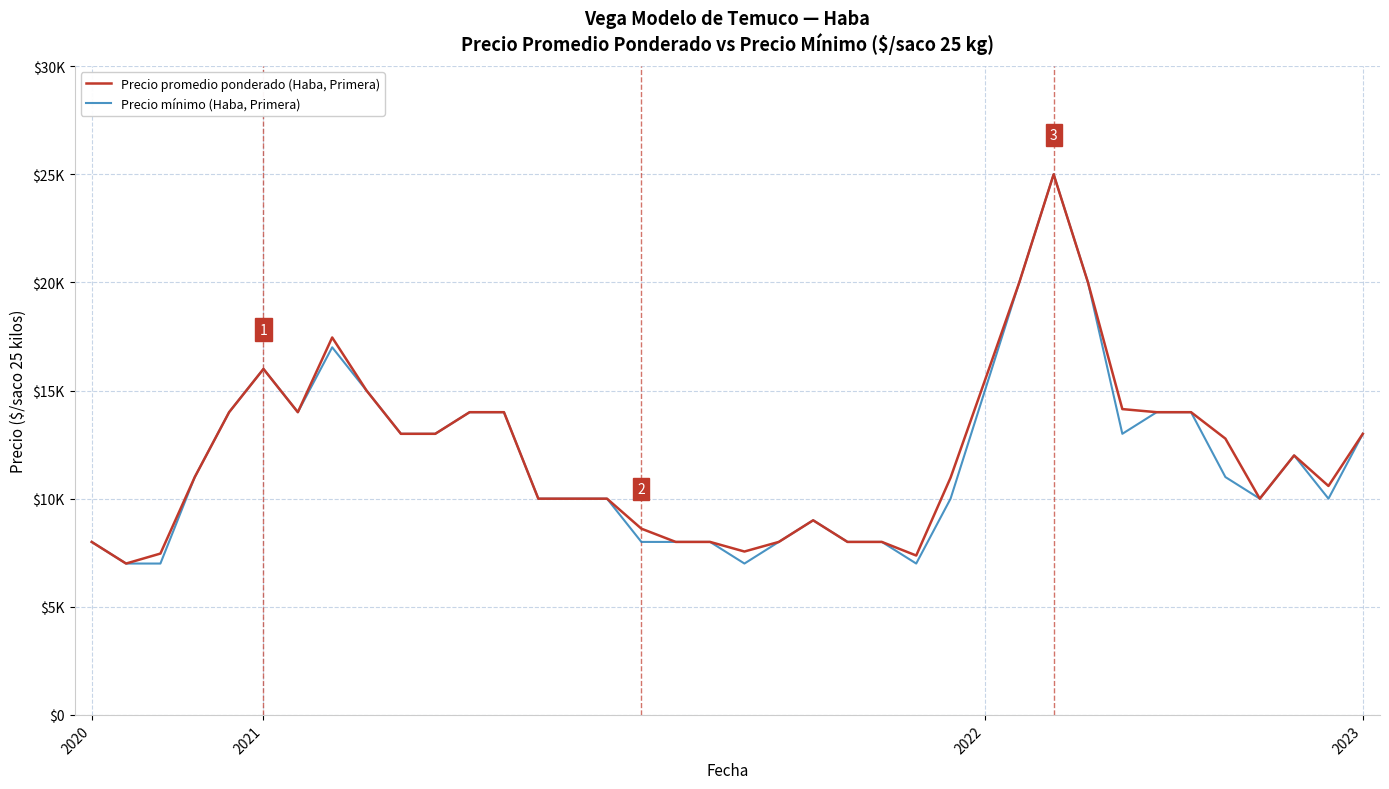

Is this an area chart (filled region under the line)?

No